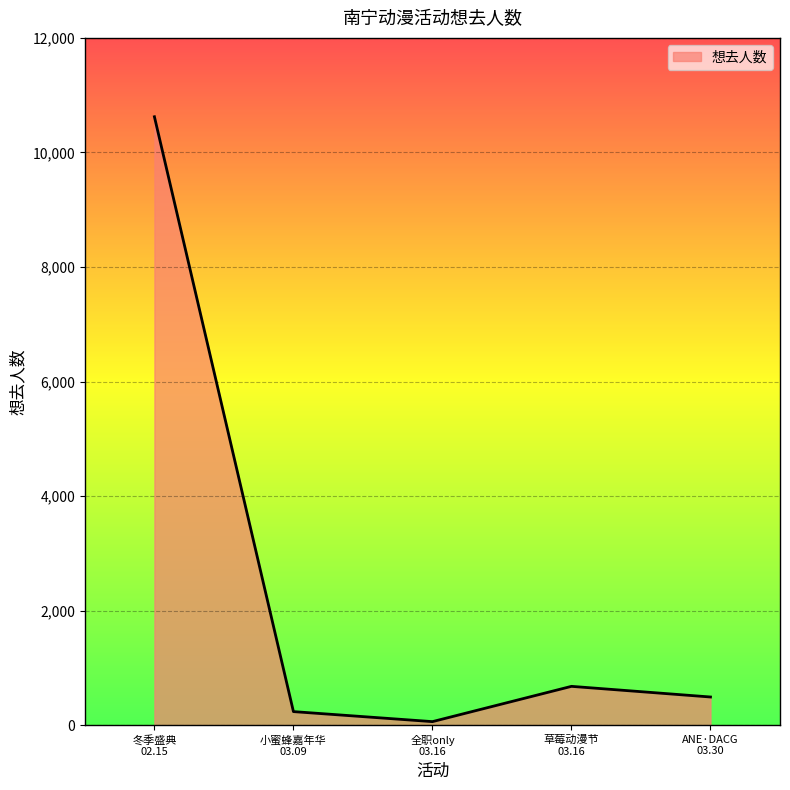

At which category does the chart reach its minimum across all series?

全职only
03.16